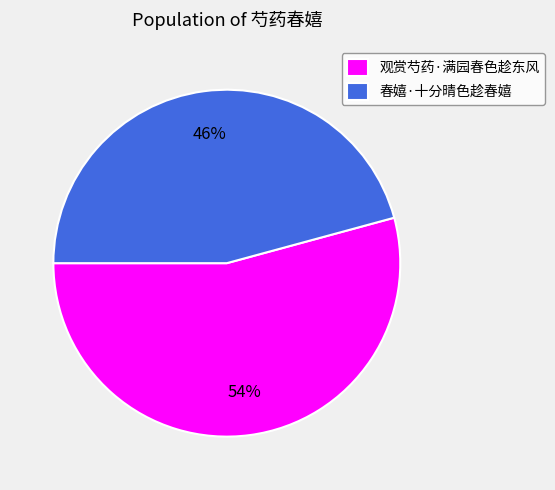

Rank the categories by value from lowest to highest.

春嬉·十分晴色趁春嬉, 观赏芍药·满园春色趁东风